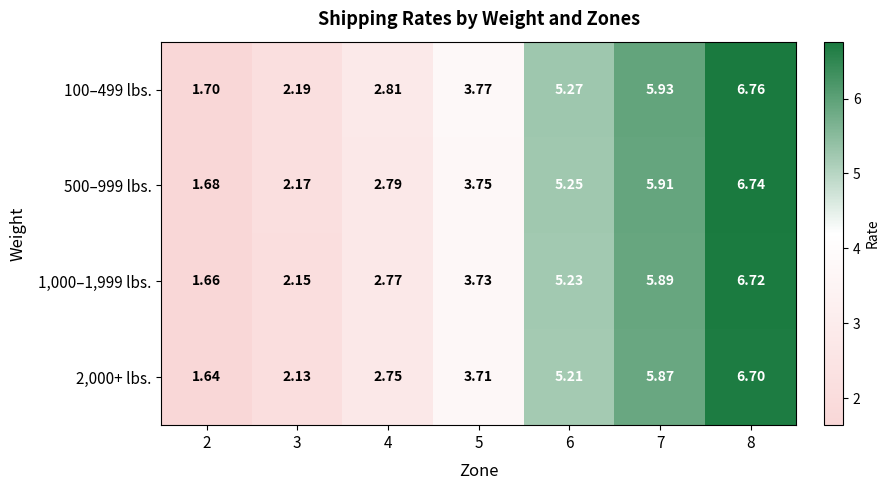

Is the value of 100–499 lbs. at 5 greater than the value of 1,000–1,999 lbs. at 5?

Yes